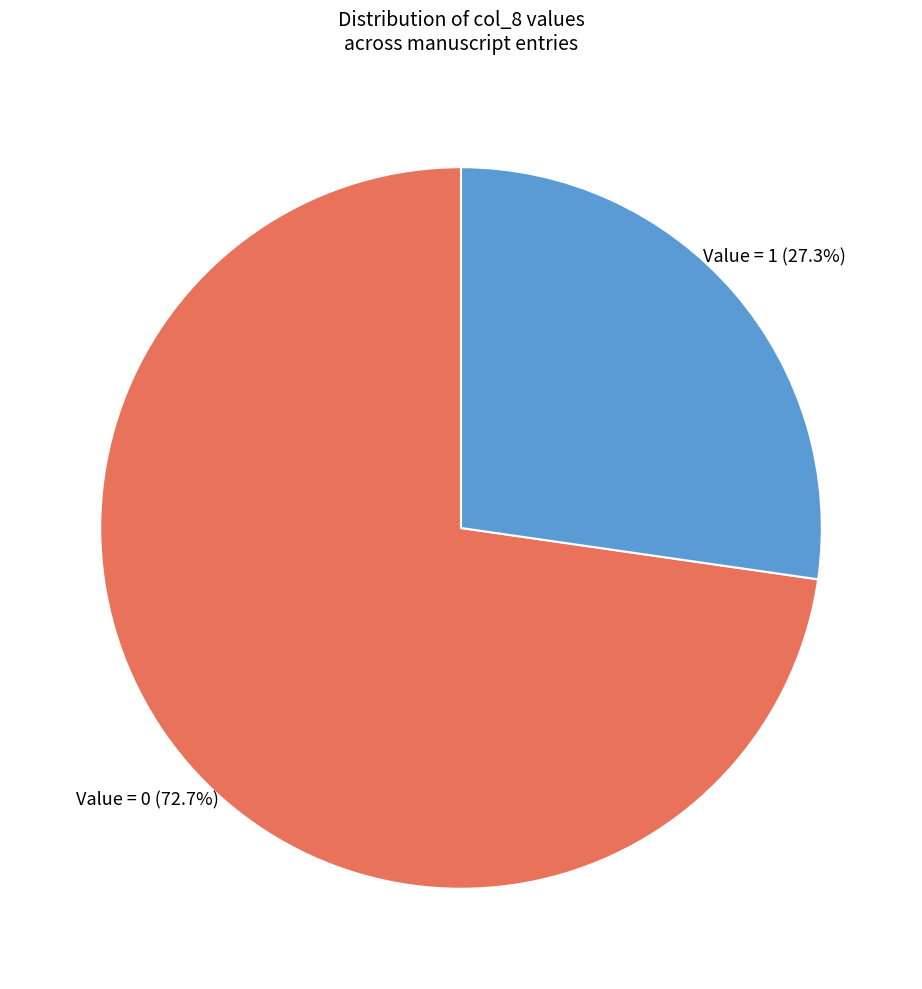

Do Value = 0 and Value = 1 together represent more than half of the pie?

Yes